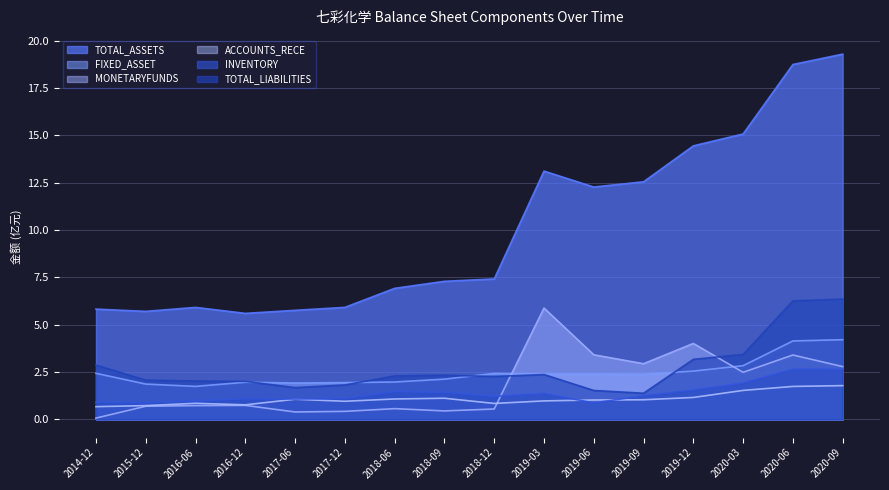

True or false: FIXED_ASSET and TOTAL_ASSETS cross at least once.

False